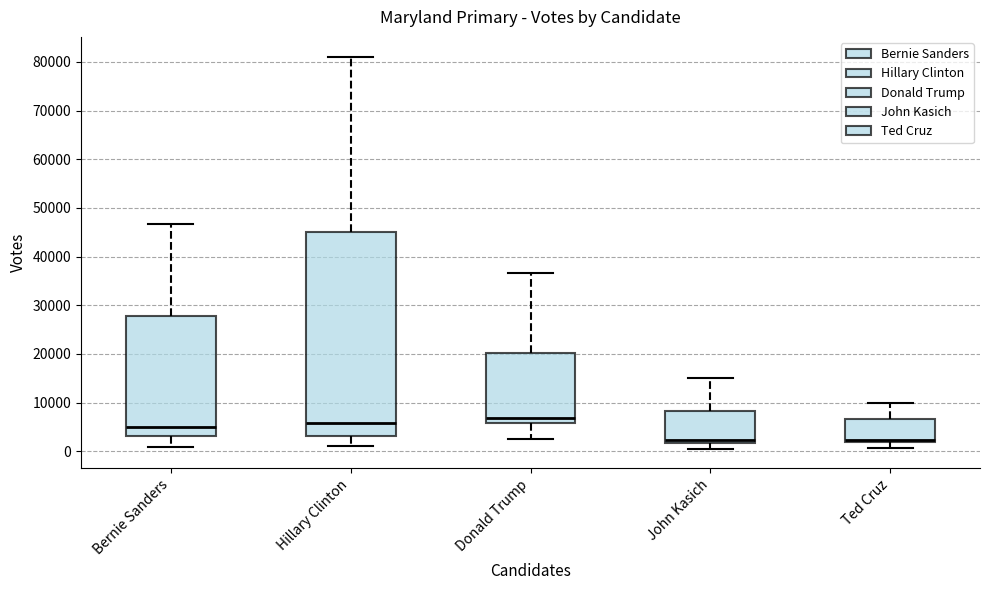

Where does the lower whisker of the box for Bernie Sanders end on the y-axis? The values are not printed on the chart, so give them approximately, as read against the axis.

1000